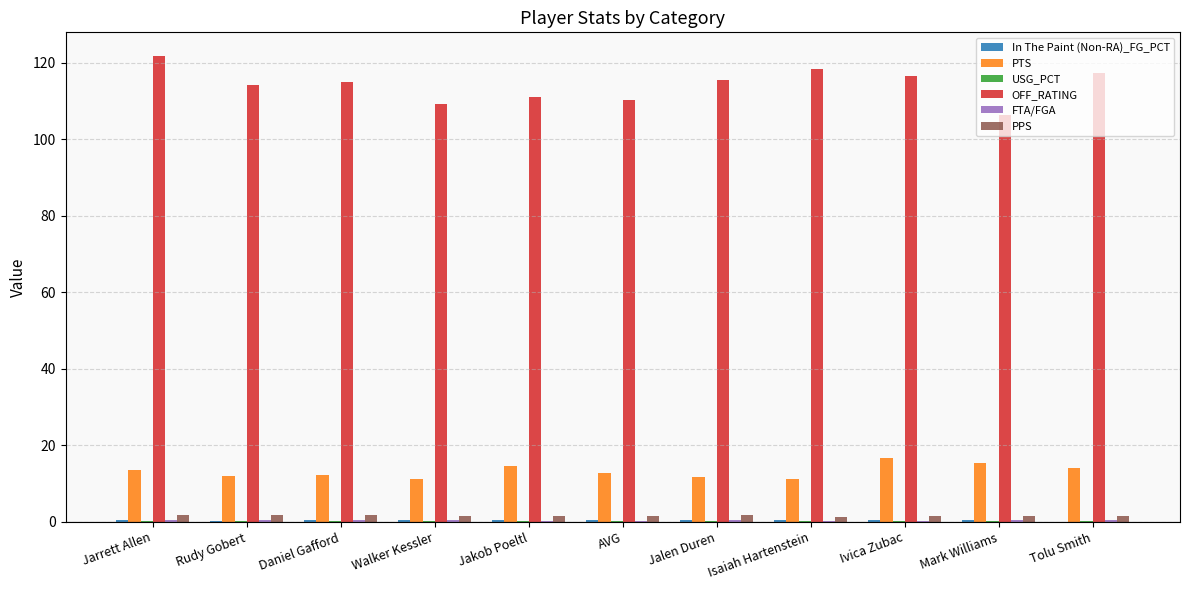

What is the spread (max minus min) of values at Rudy Gobert?

114.2